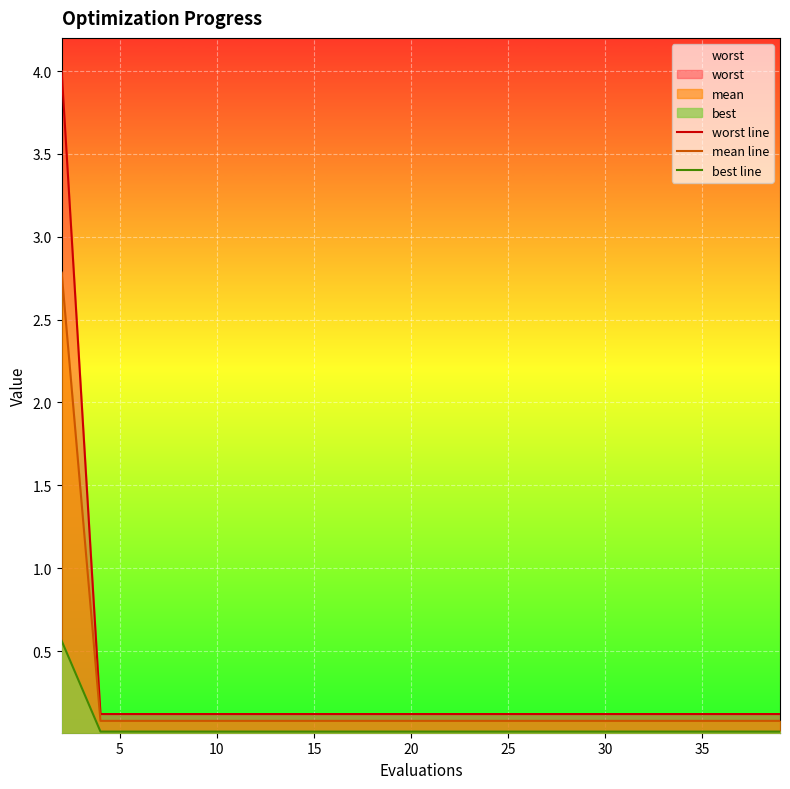

What is the sum of all mean line values?

4.3